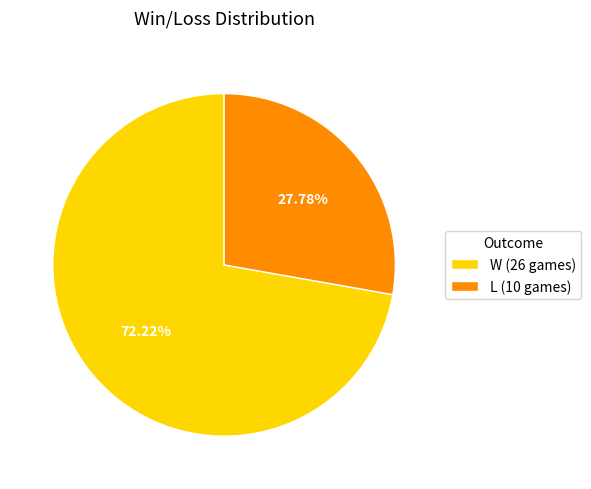

To the nearest percent, what portion does W represent?

72%